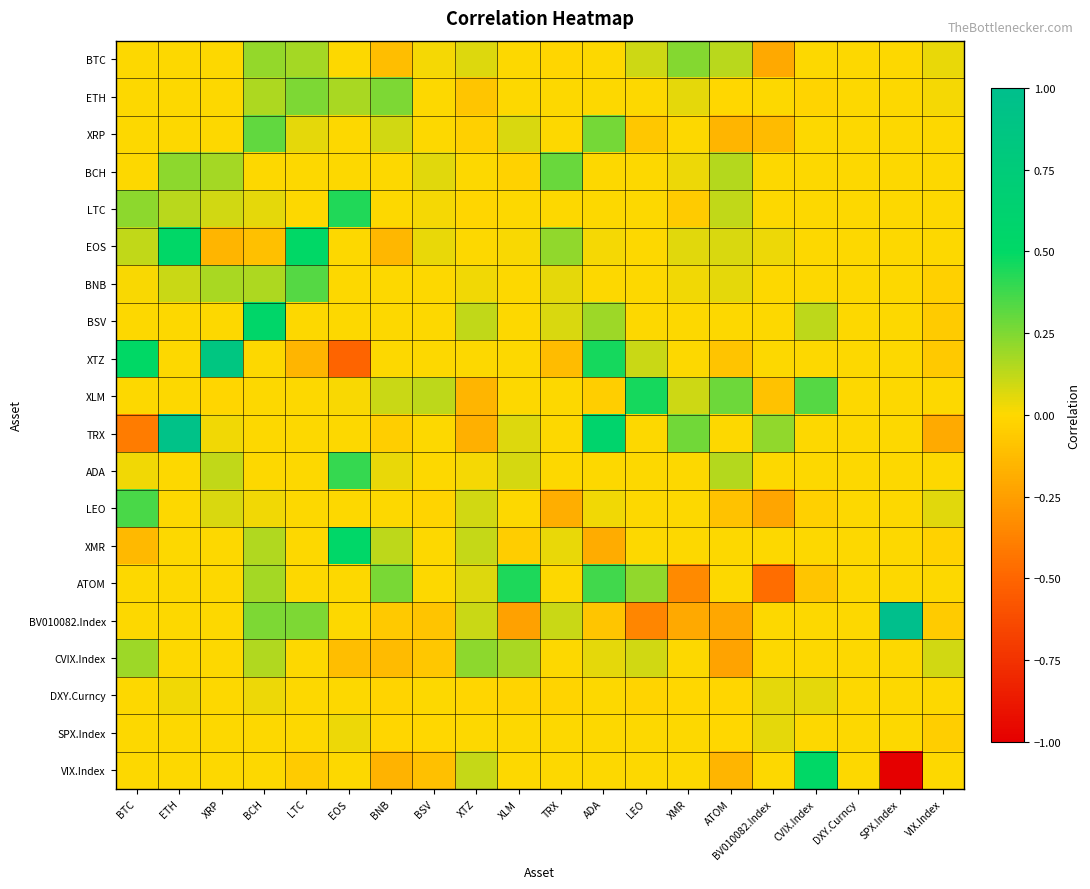

What is the total value across all series at LTC?

1.4